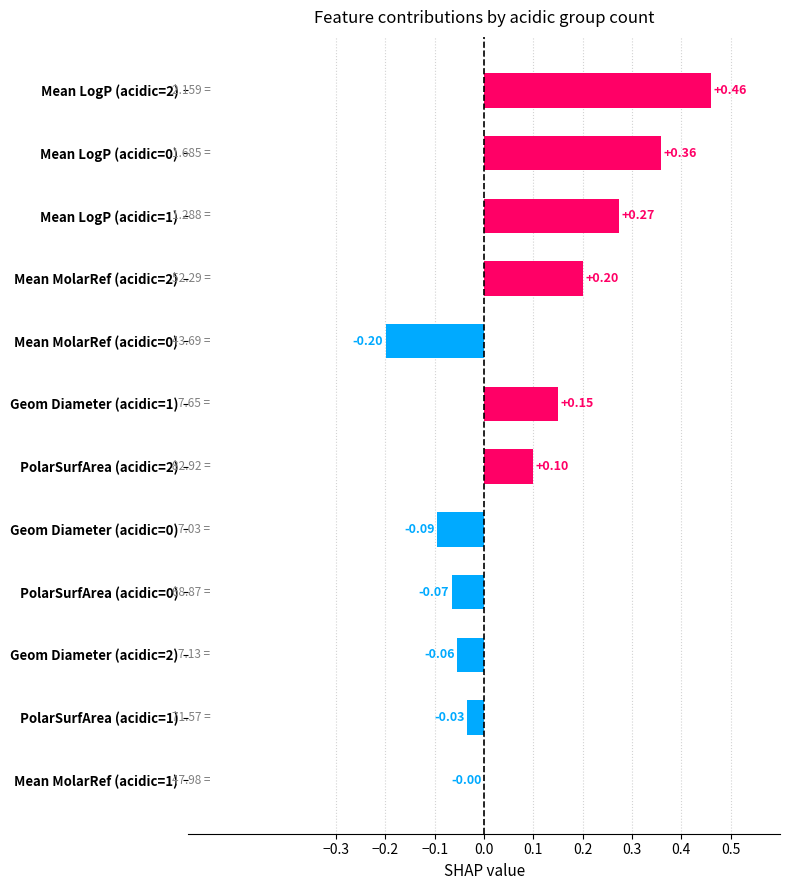

What is the sum of all values?

1.1